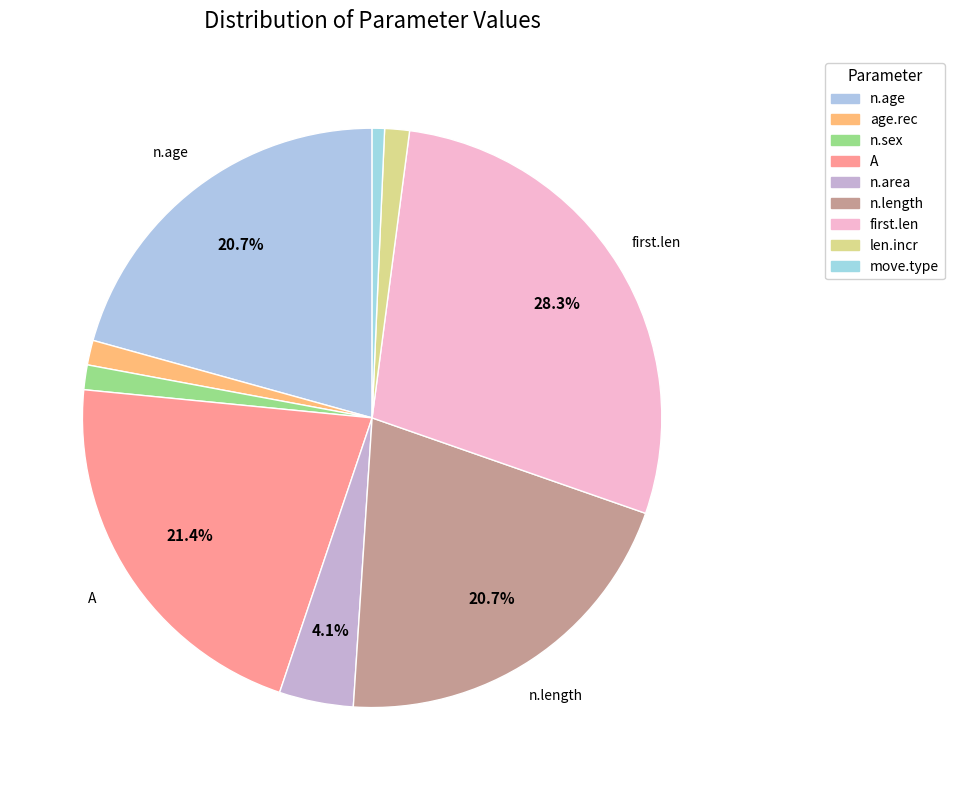

Which category has the smallest portion of the pie?

move.type